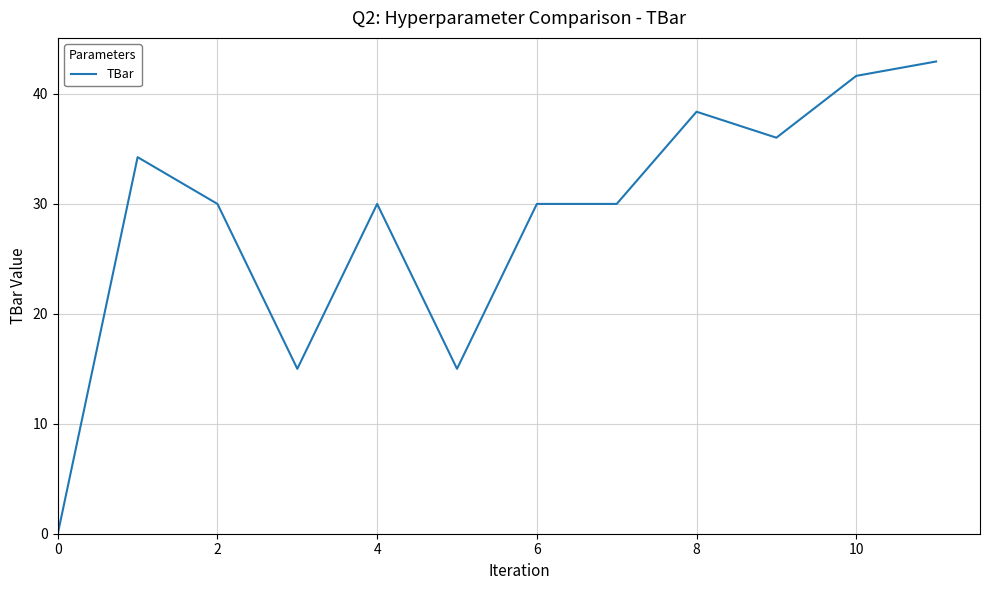

What is the average value?

28.6